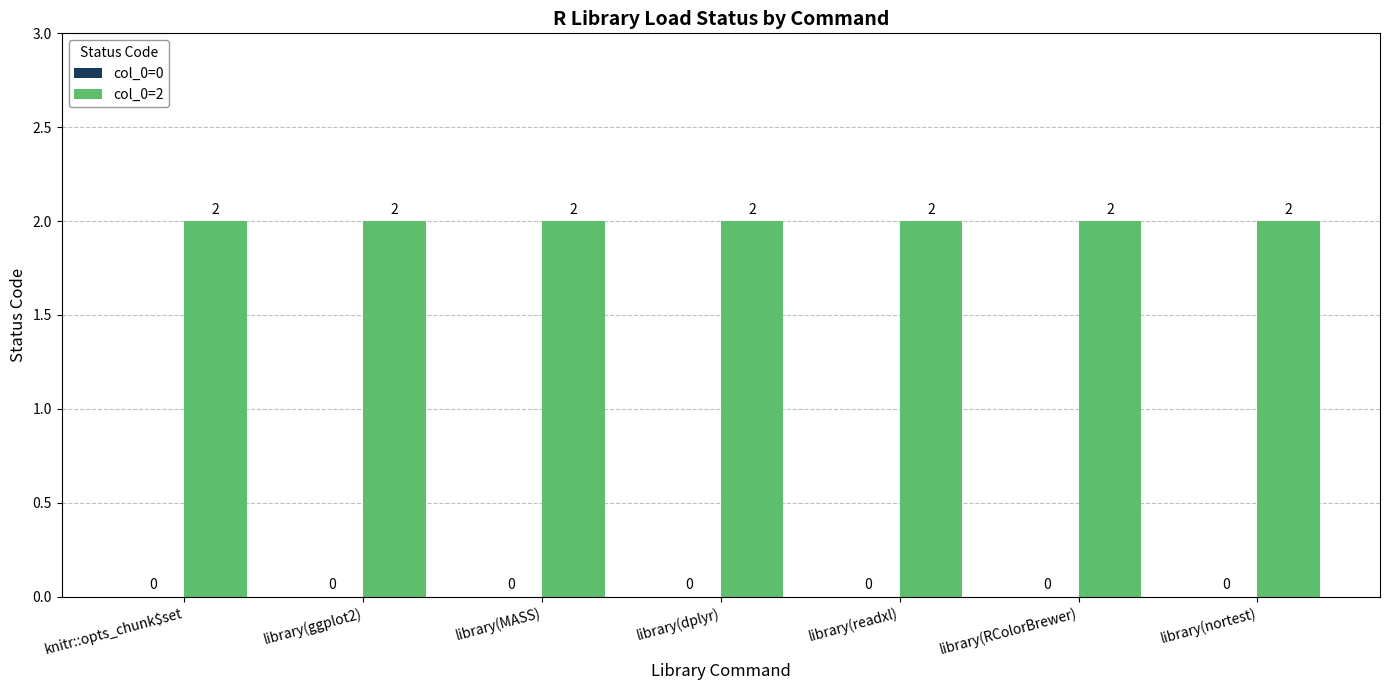

At library(RColorBrewer), list the series in order from largest to smallest.

col_0=2, col_0=0